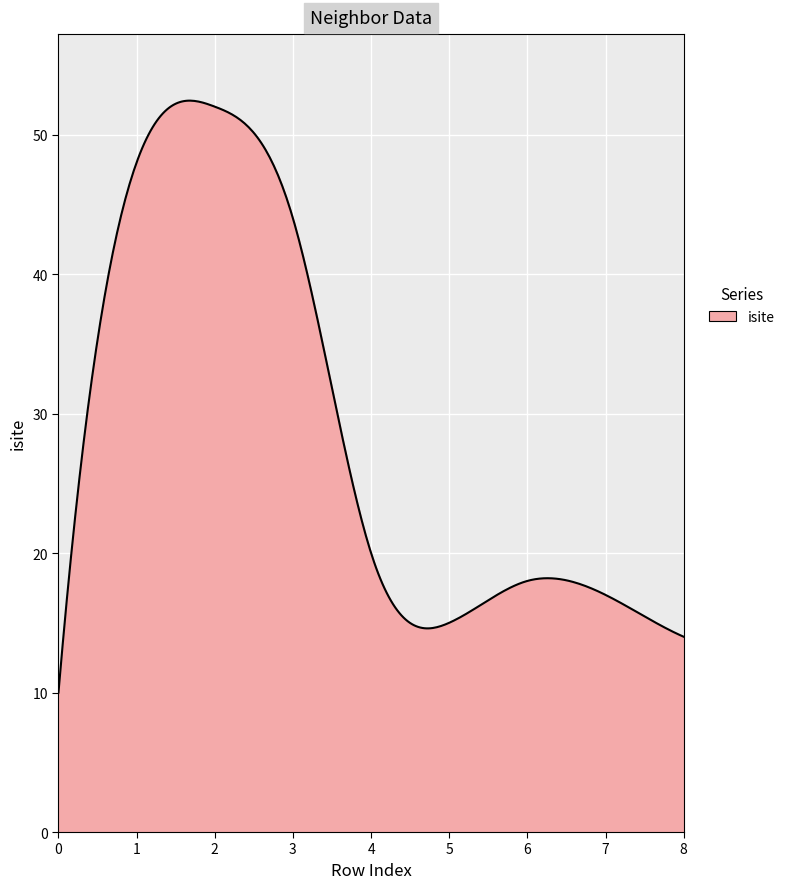

What is the greatest value displayed?

52.4